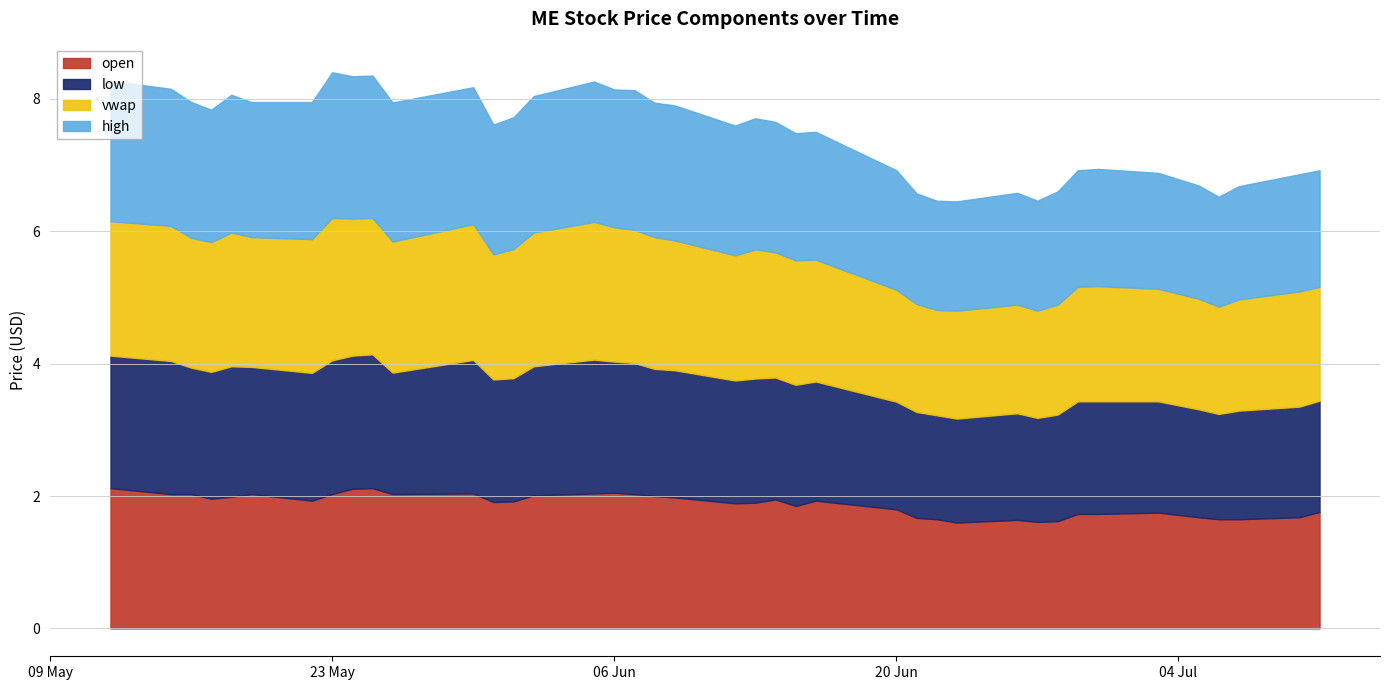

Is the value of high at 2023-05-23 greater than the value of low at 2023-06-30?

Yes